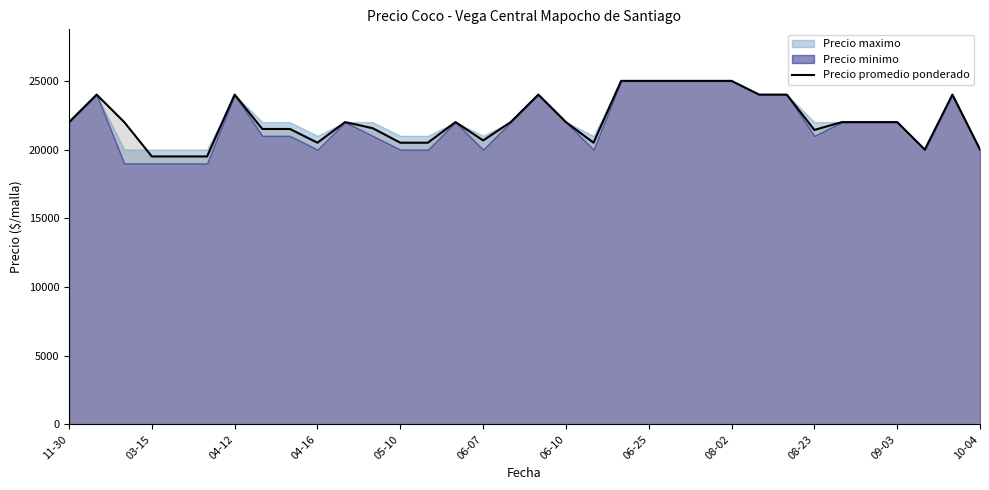

What is the minimum value for Precio promedio ponderado?

19500